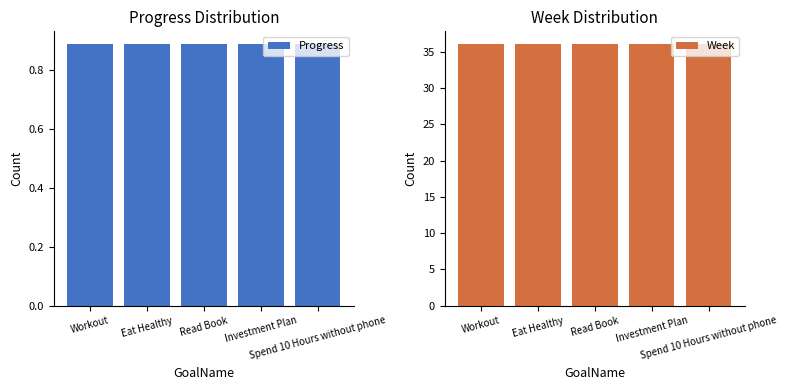

What is the label of the 2nd bar from the right?

Investment Plan